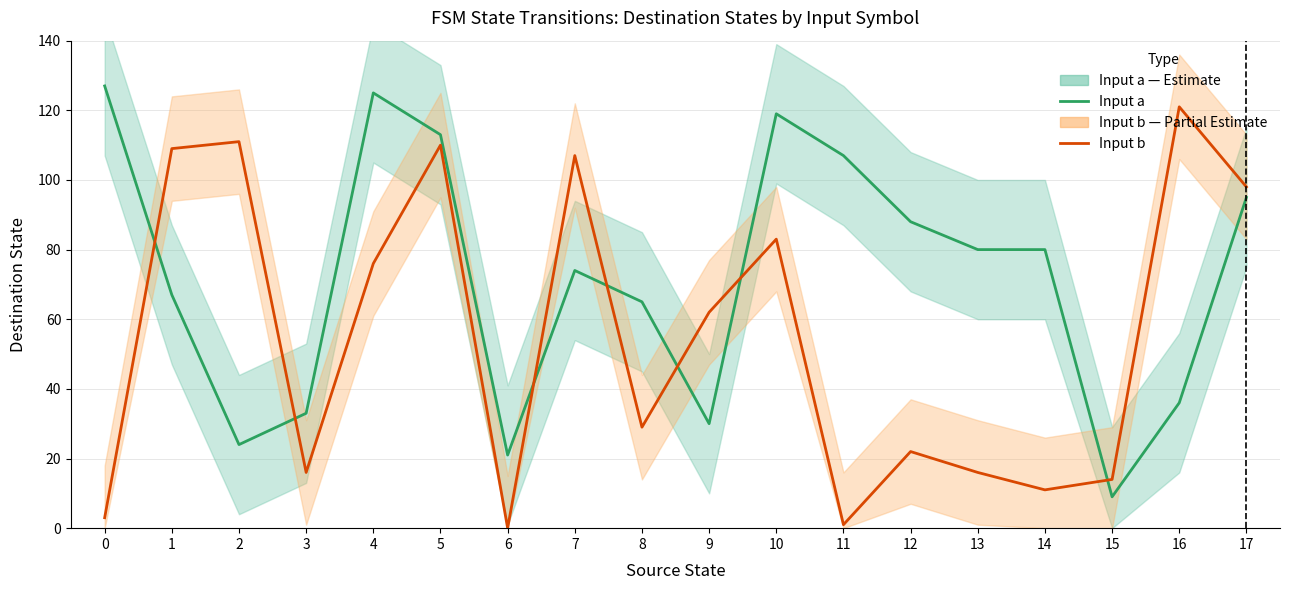

What is the value of the Input a (destination state) point at the 8th from the left?

74